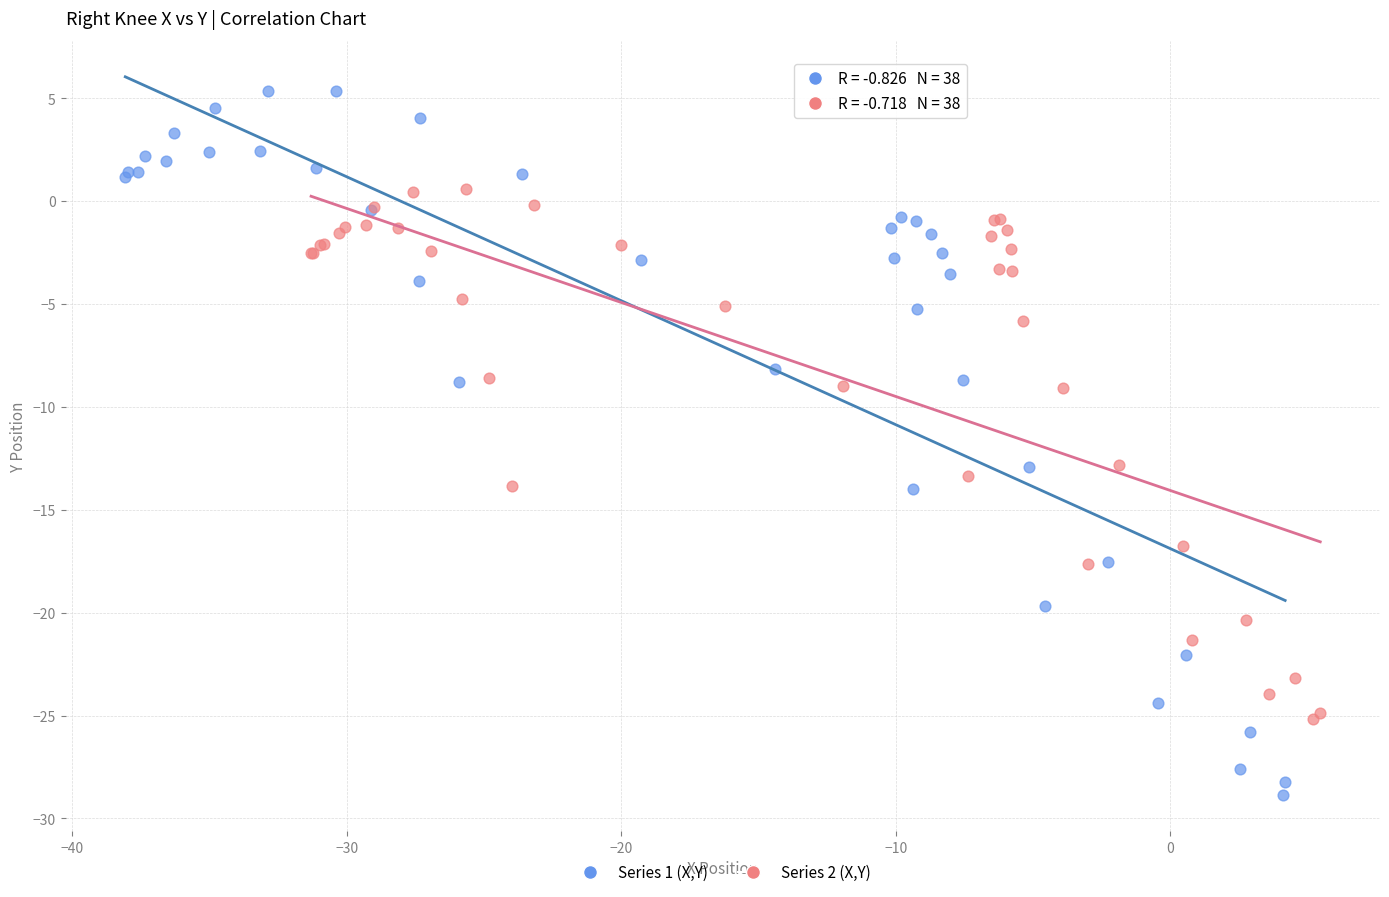

Which series contains the highest Y value?

Series 1 (X,Y)